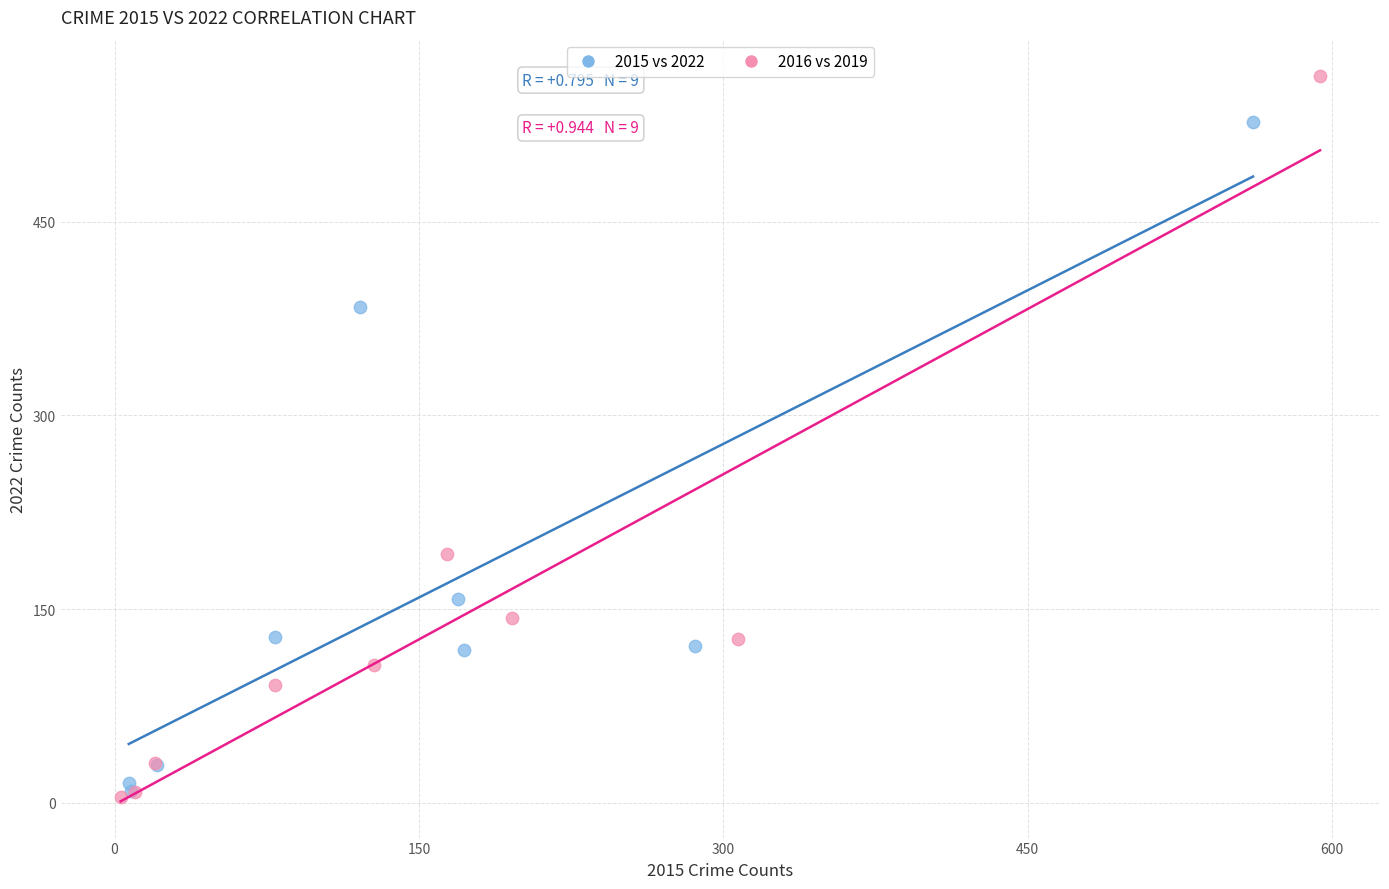

Which series contains the highest Y value?

2016 vs 2019